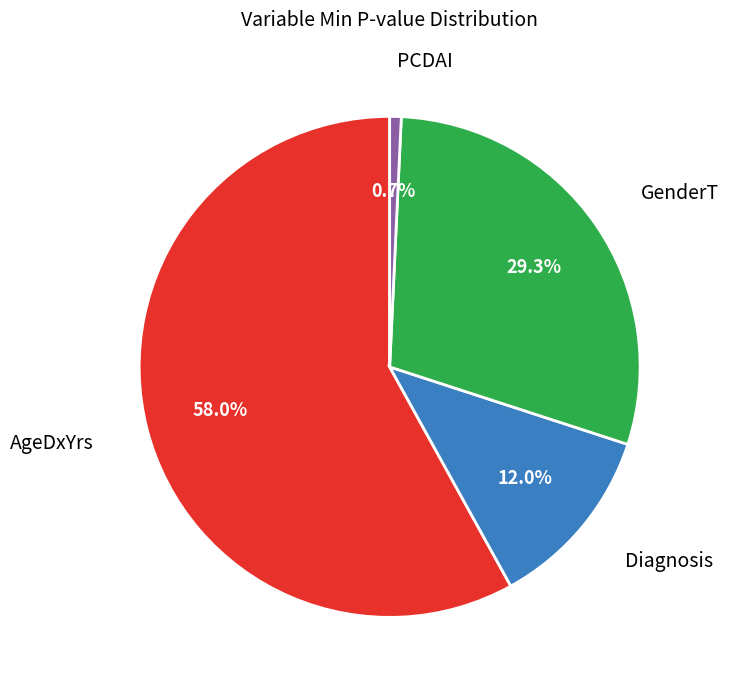

Is there any slice that represents more than half of the pie?

Yes